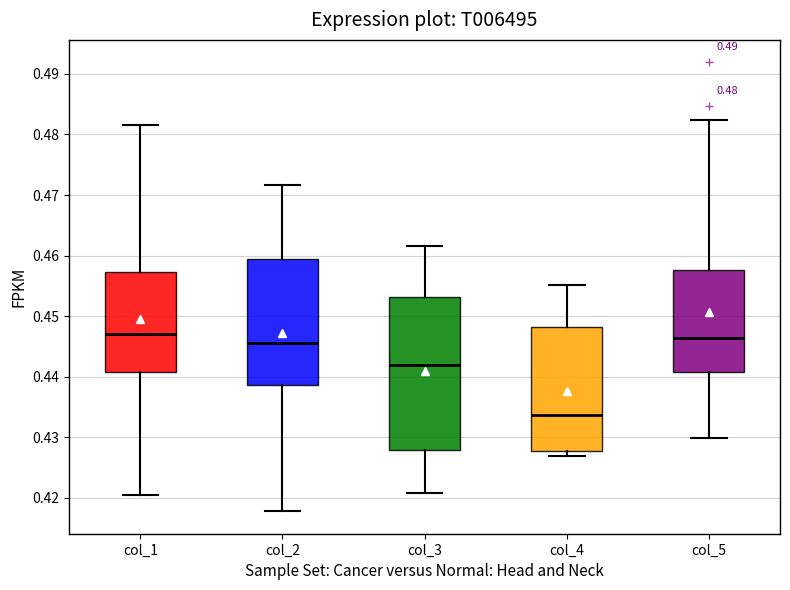

Which box's median line is the lowest?

col_4